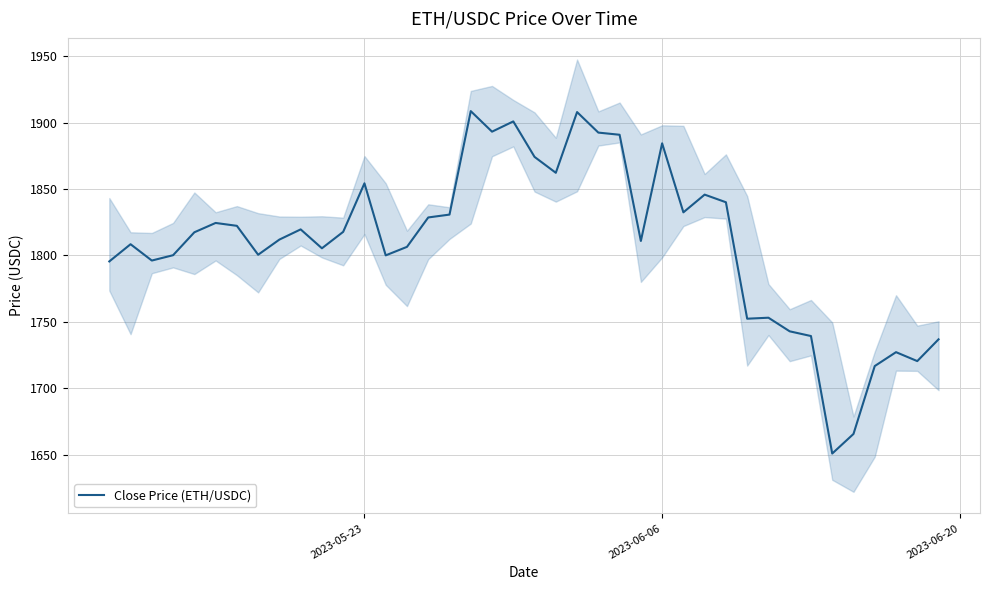

True or false: there are more than 0 points higher than both neighbors.

True